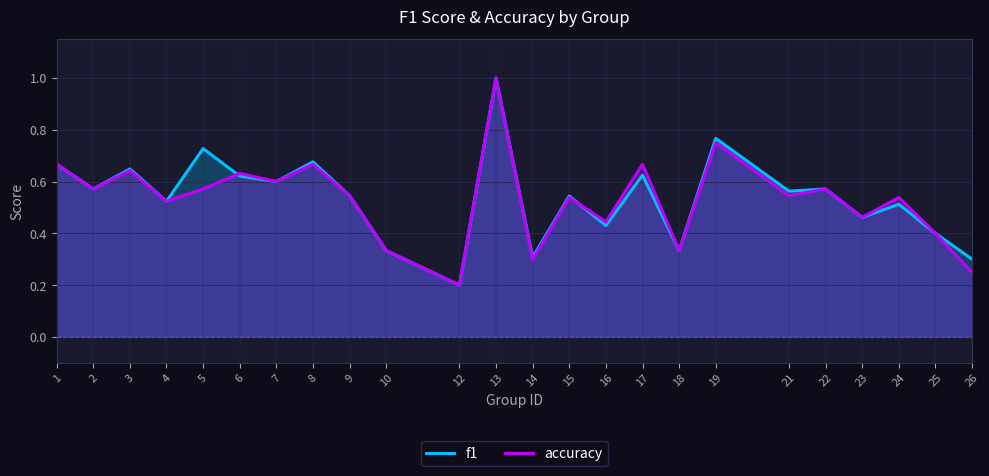

At how many categories does at least one series exceed 0?

24